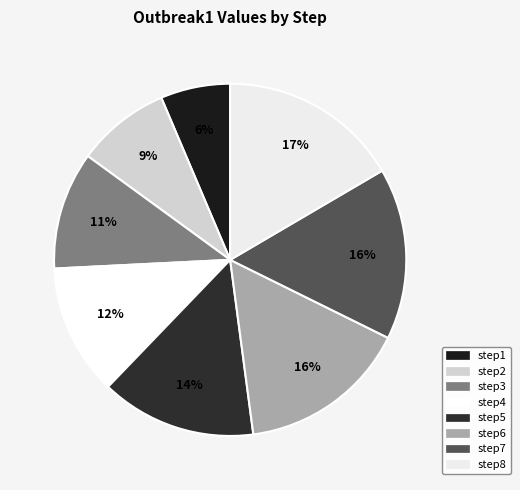

Between step5 and step3, which is larger?

step5